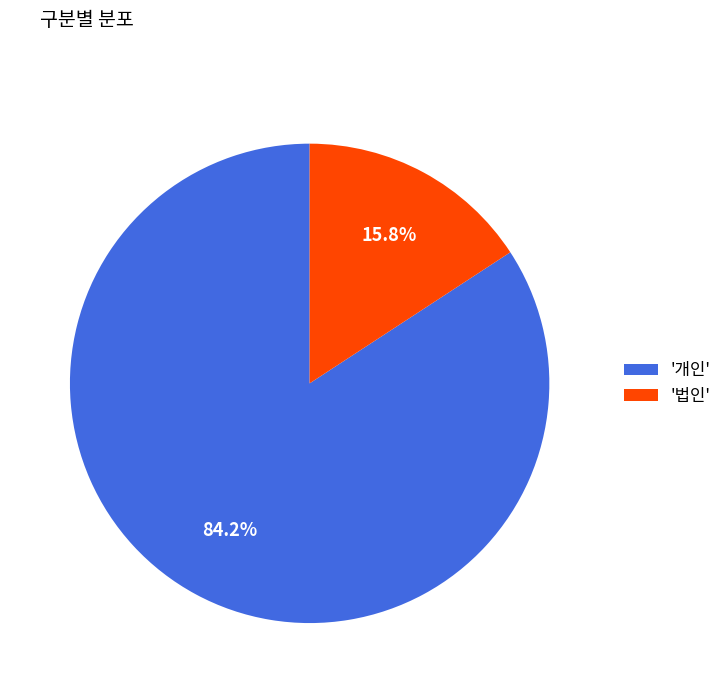

Rank the categories by value from highest to lowest.

'개인', '법인'